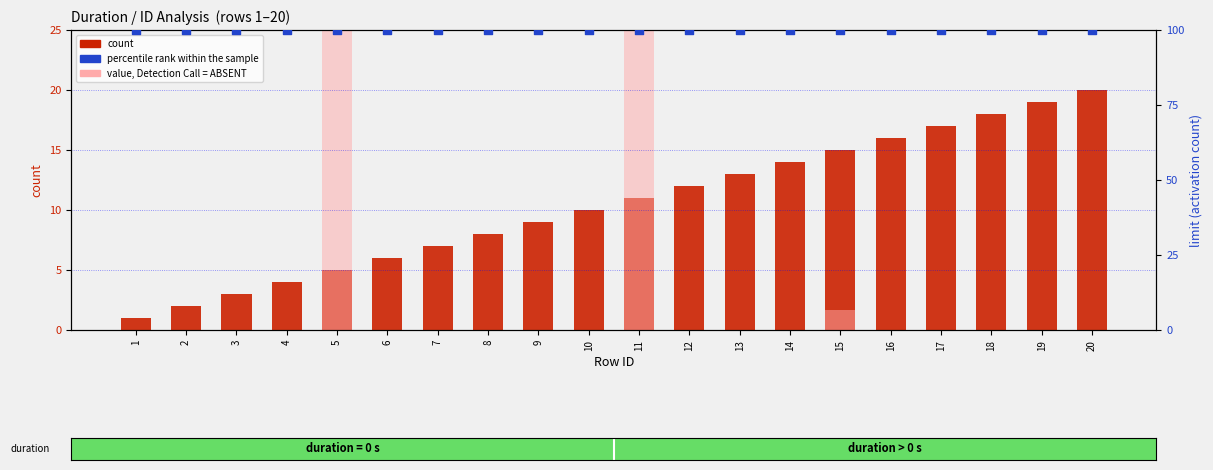

Which series has the largest total across all categories?

percentile rank within the sample